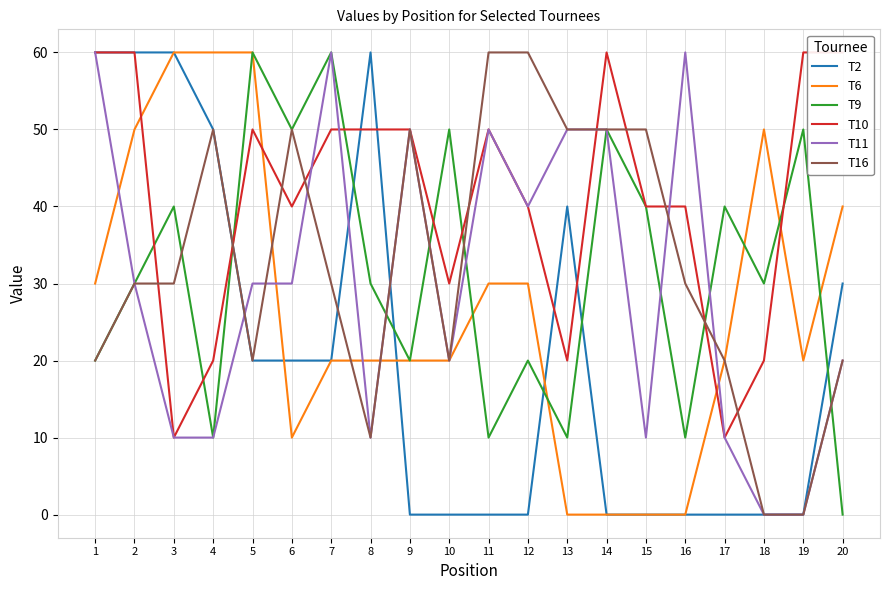

At how many categories does at least one series exceed 36?

20